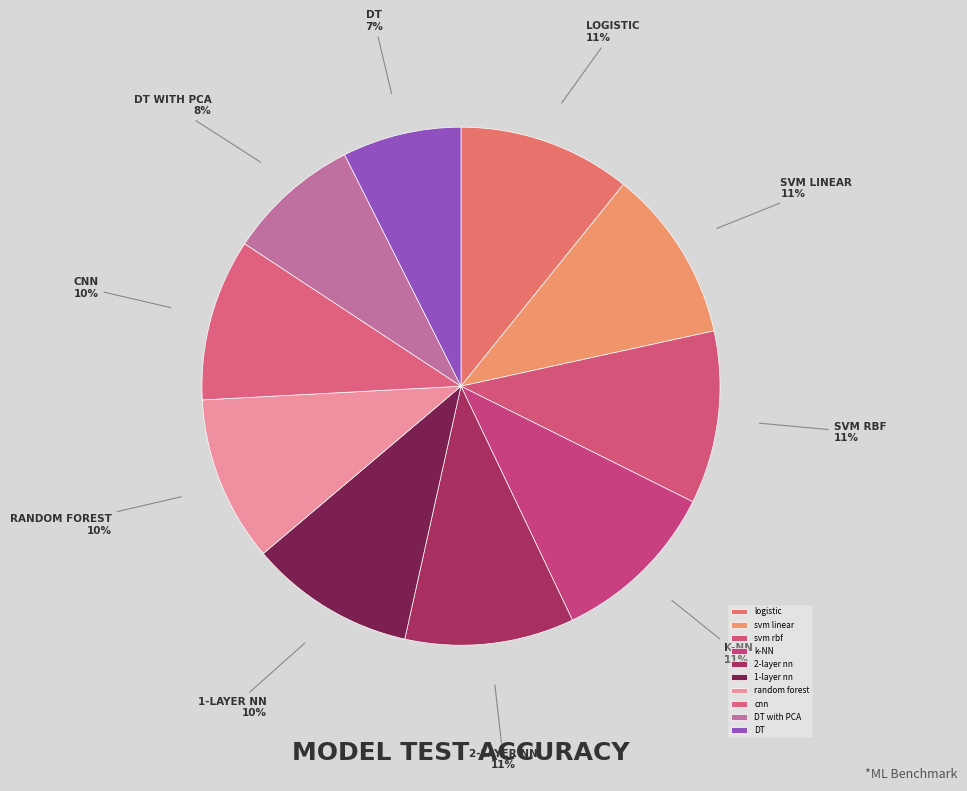

To the nearest percent, what percentage of the pie is logistic?

11%